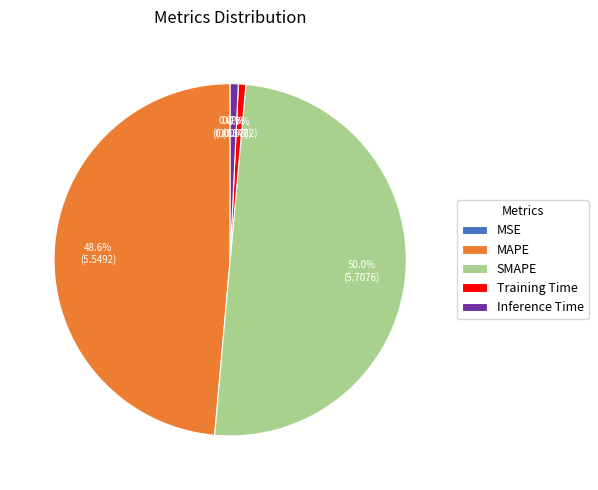

Which category has the biggest portion of the pie?

SMAPE